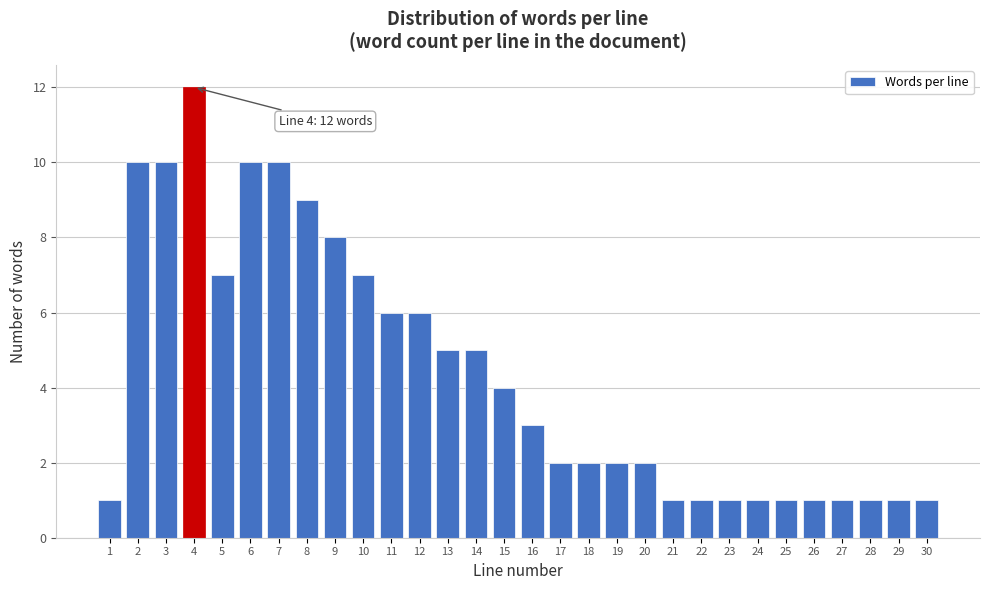

Reading left to right, what are all the values shown in this chart?

1=1	2=10	3=10	4=12	5=7	6=10	7=10	8=9	9=8	10=7	11=6	12=6	13=5	14=5	15=4	16=3	17=2	18=2	19=2	20=2	21=1	22=1	23=1	24=1	25=1	26=1	27=1	28=1	29=1	30=1